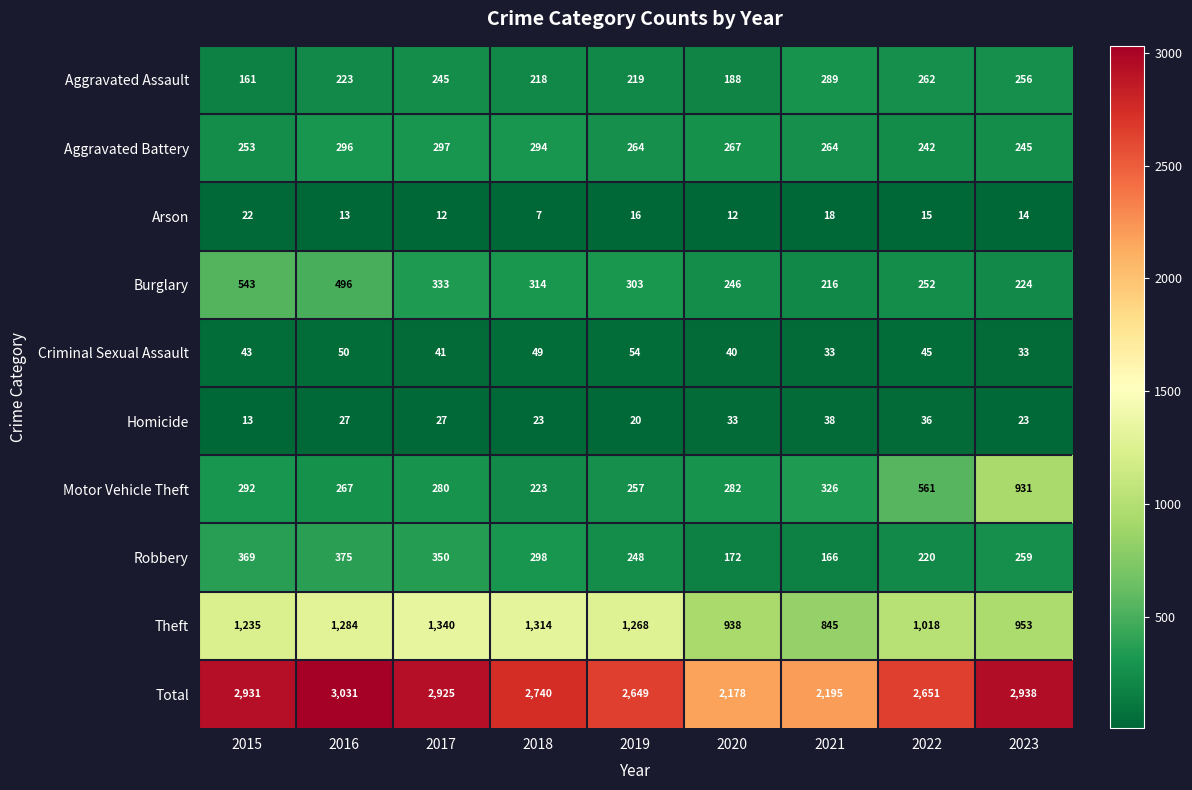

Between 2018 and 2020, which series saw the biggest shift?

Total